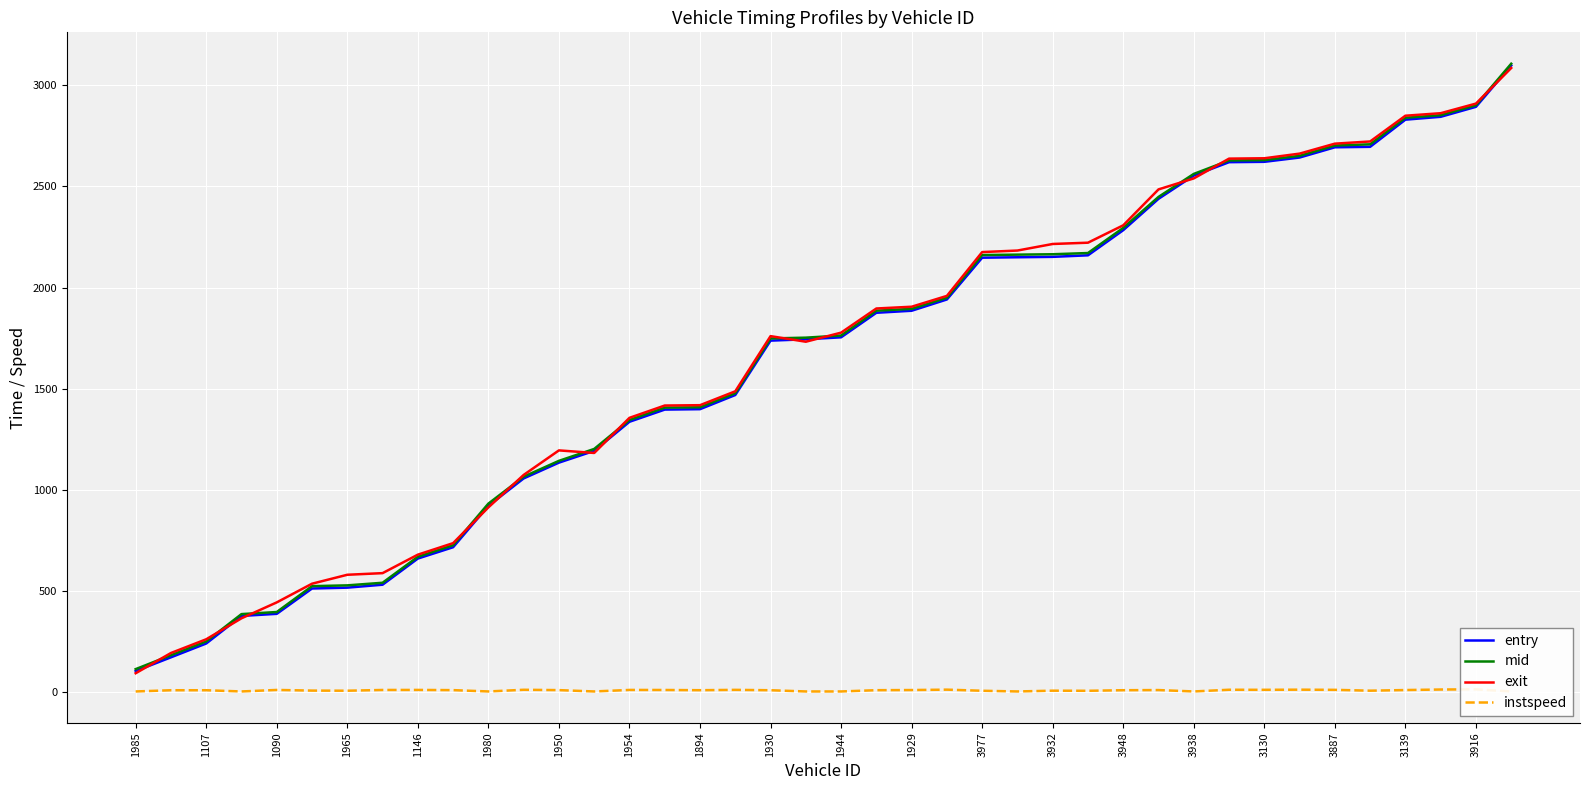

What is the highest value of the entry series?

3097.6